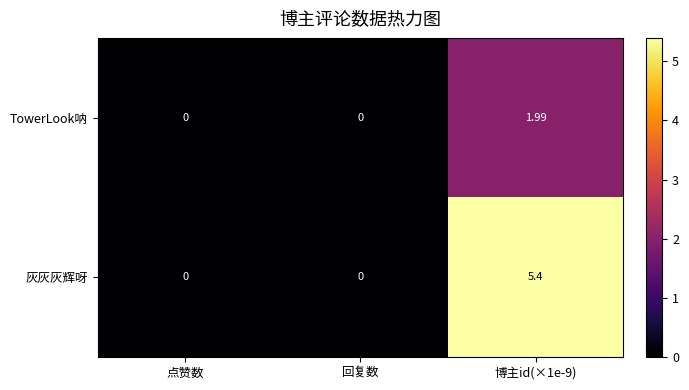

Which series has the widest spread of values?

灰灰灰辉呀